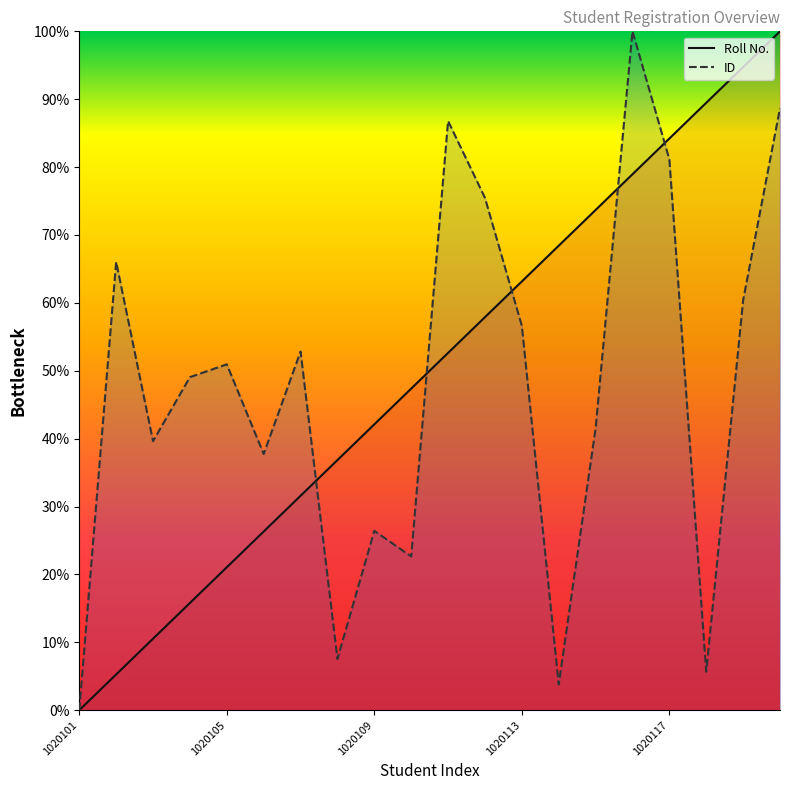

Reading right to left, list all the values displayed in this chart.

Roll No.: 100.0	94.7	89.5	84.2	78.9	73.7	68.4	63.2	57.9	52.6	47.4	42.1	36.8	31.6	26.3	21.1	15.8	10.5	5.3	0.0
ID: 88.7	60.4	5.7	81.1	100.0	41.5	3.8	56.6	75.5	86.8	22.6	26.4	7.5	52.8	37.7	50.9	49.1	39.6	66.0	0.0